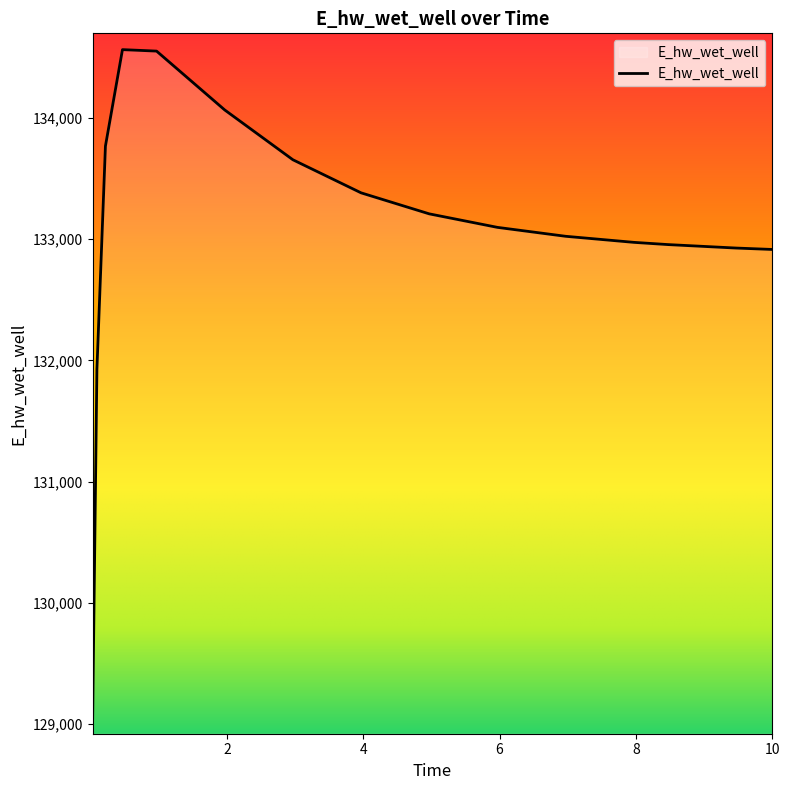

What is the difference between the maximum and minimum values?

5518.6